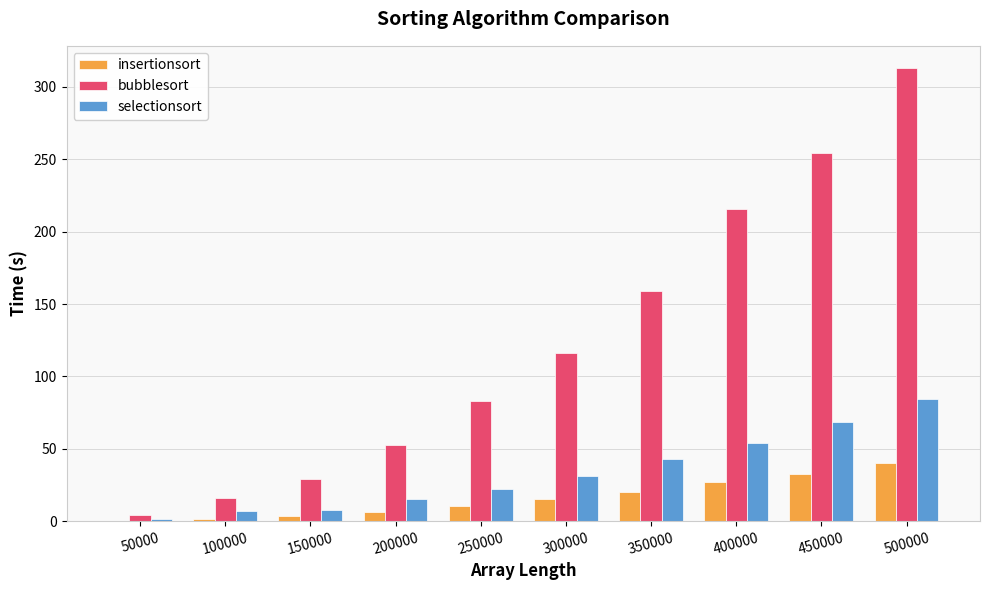

What are all the series names shown in the legend?

insertionsort, bubblesort, selectionsort